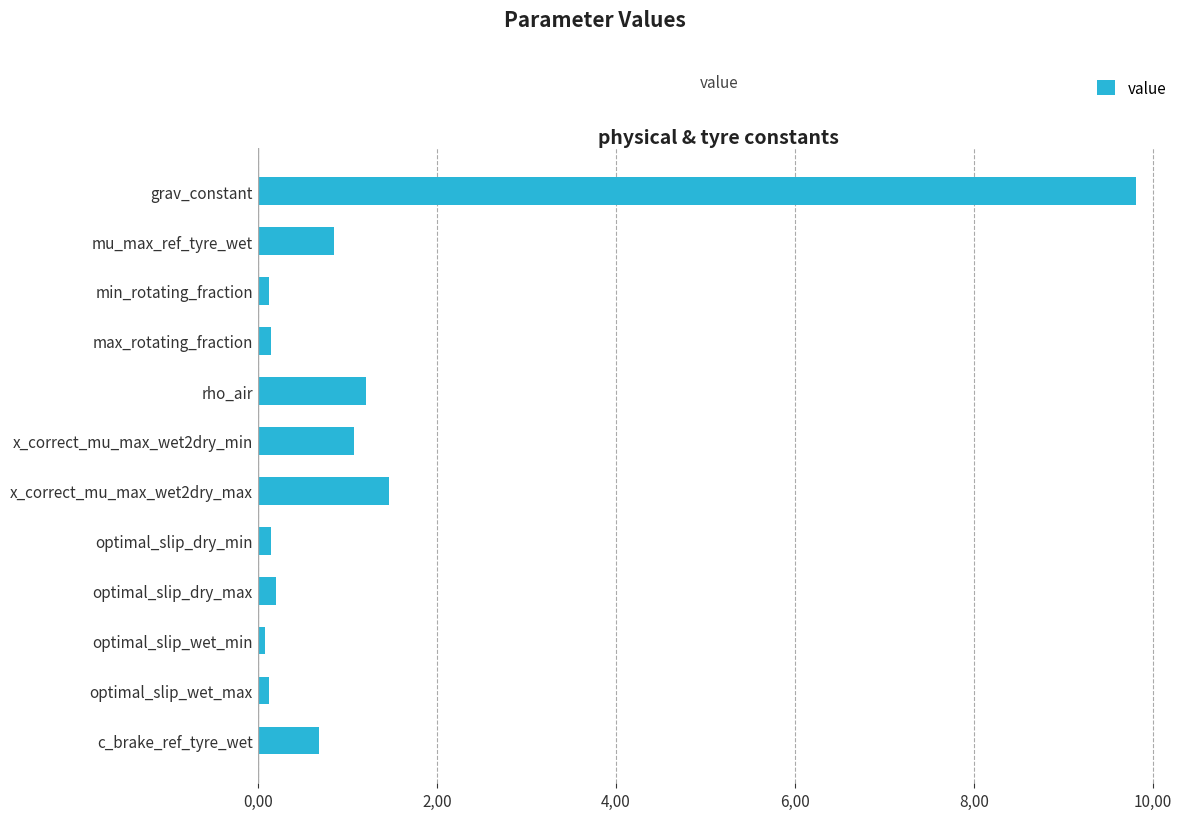

Does the chart contain any negative values?

No